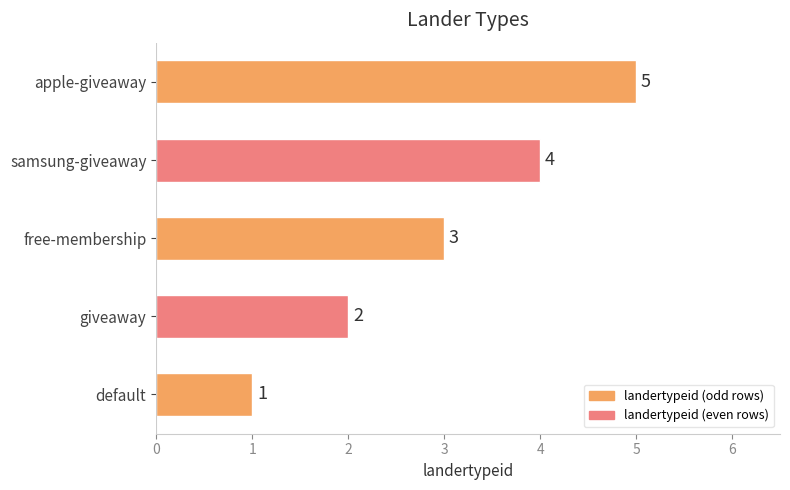

Is it true that the value at free-membership is 3?

True